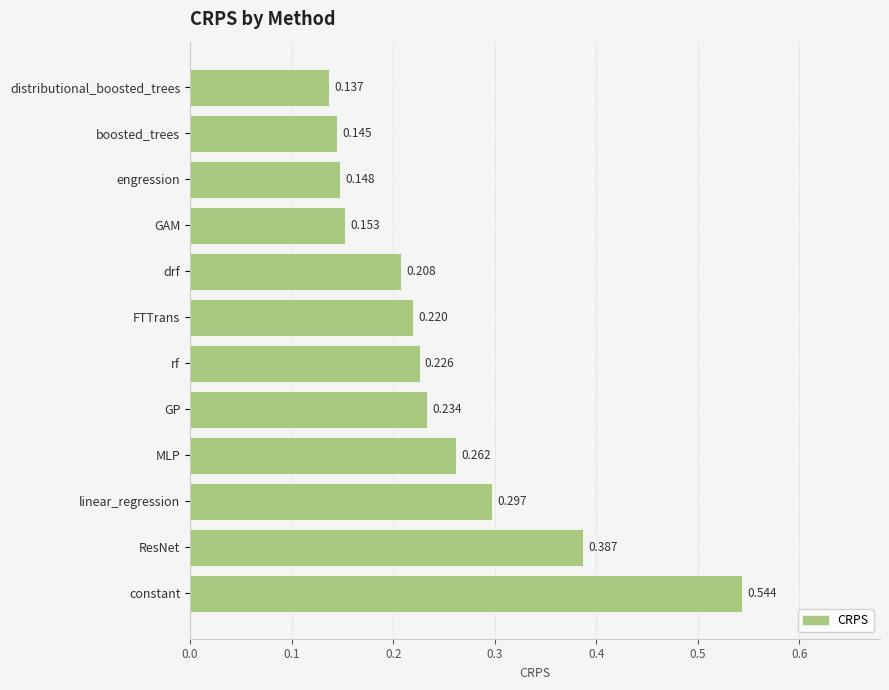

Which label corresponds to the largest value in the chart?

constant